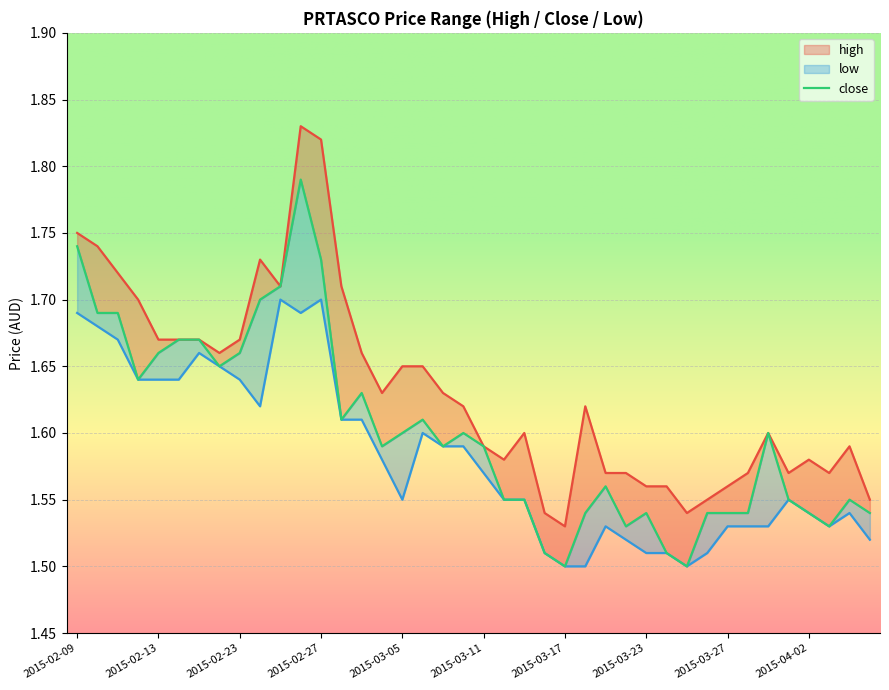

What is the minimum value shown in the chart?

1.5